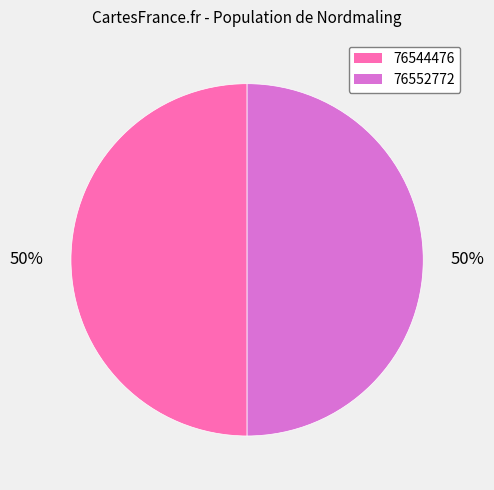

To the nearest percent, what is the average slice percentage?

50%